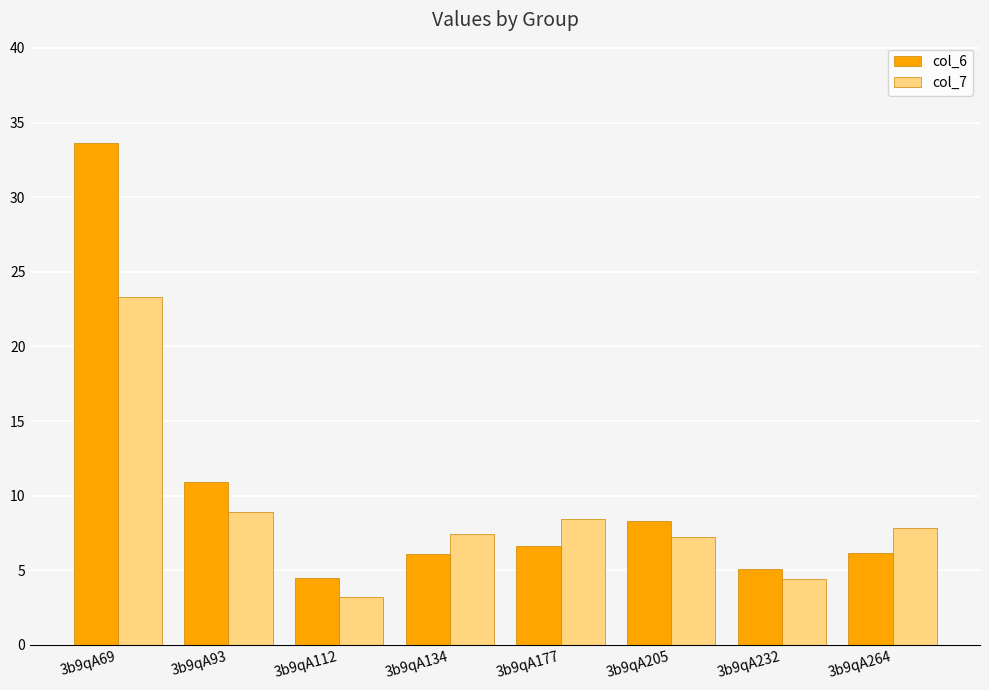

The col_6 series shows 4.9 at 3b9qA205. True or false?

False